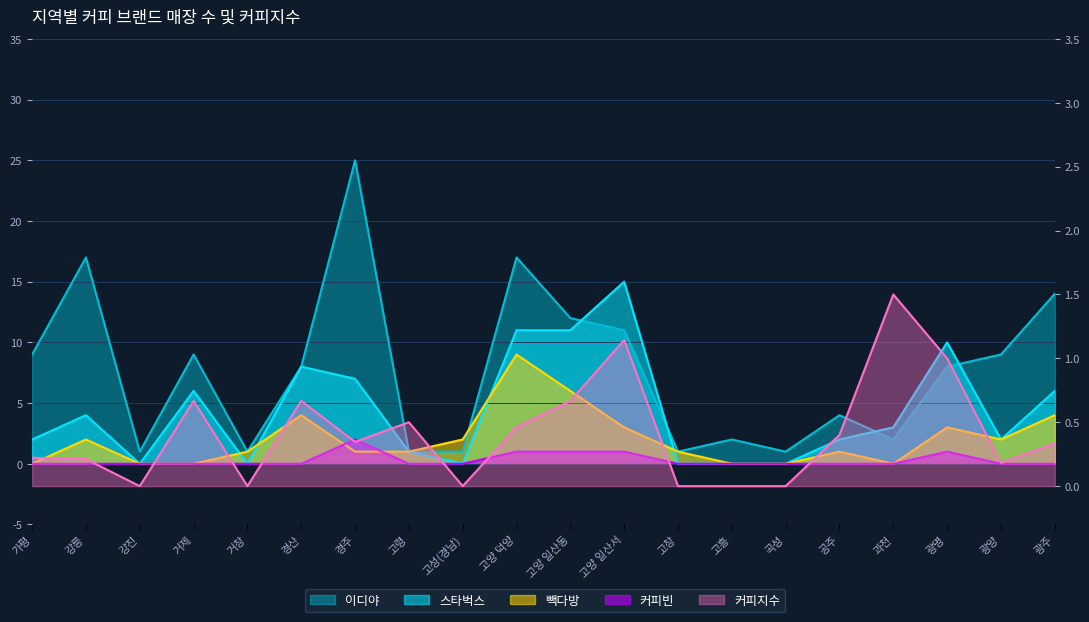

What is the sum of all 커피빈 values?

6.0